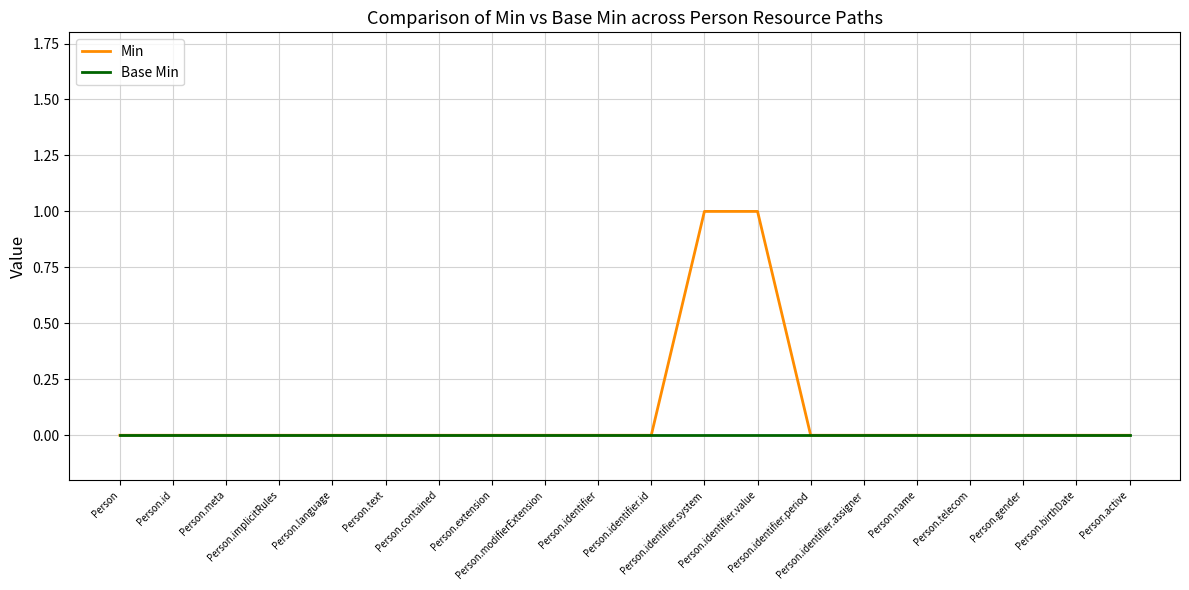

Which series has the largest range (max minus min)?

Min